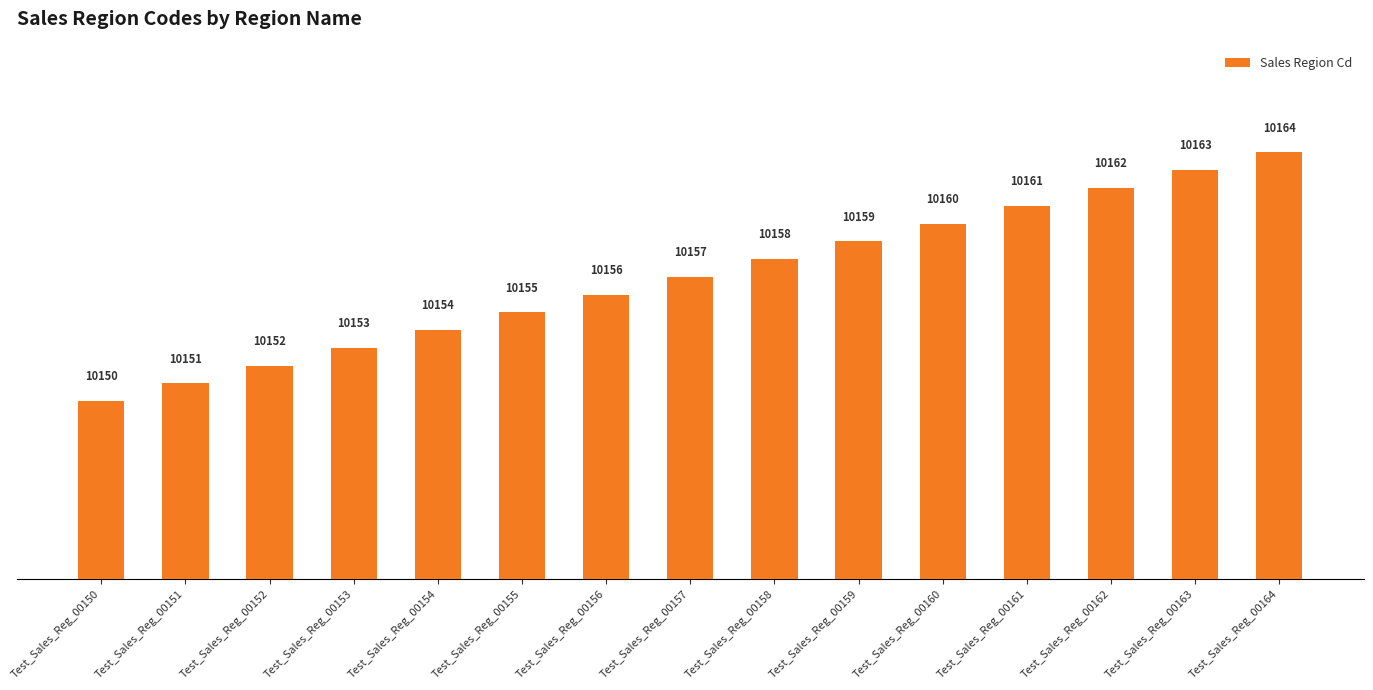

What is the difference between the values at Test_Sales_Reg_00158 and Test_Sales_Reg_00163?

5